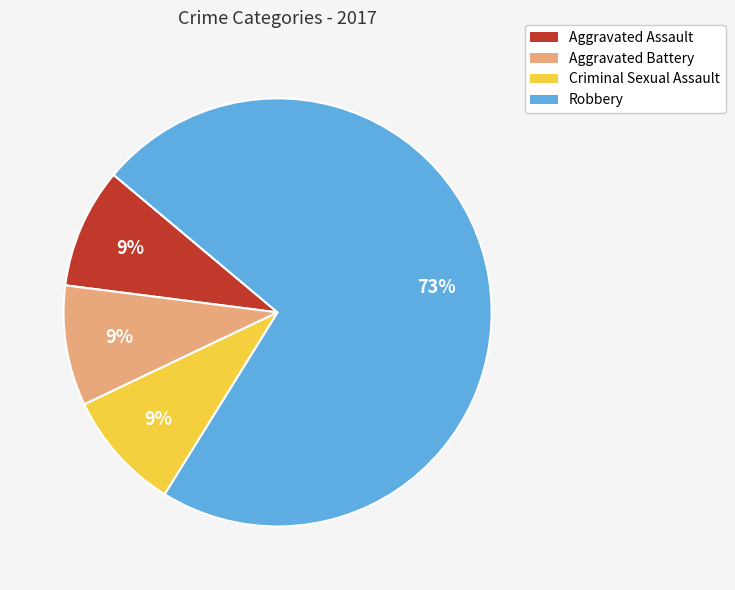

Does Criminal Sexual Assault represent more than half of the total?

No